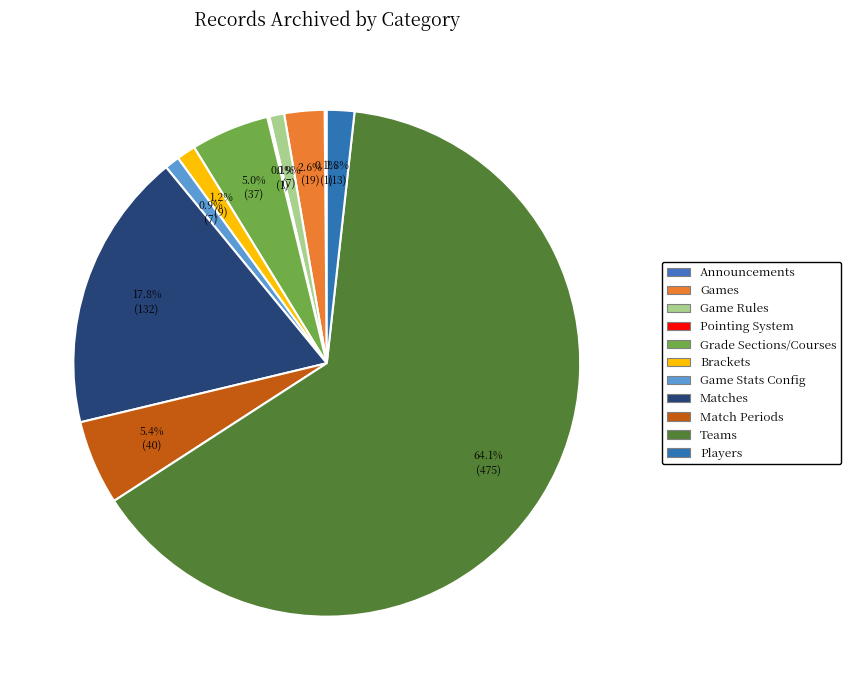

Which slice represents more than half of the pie?

Teams